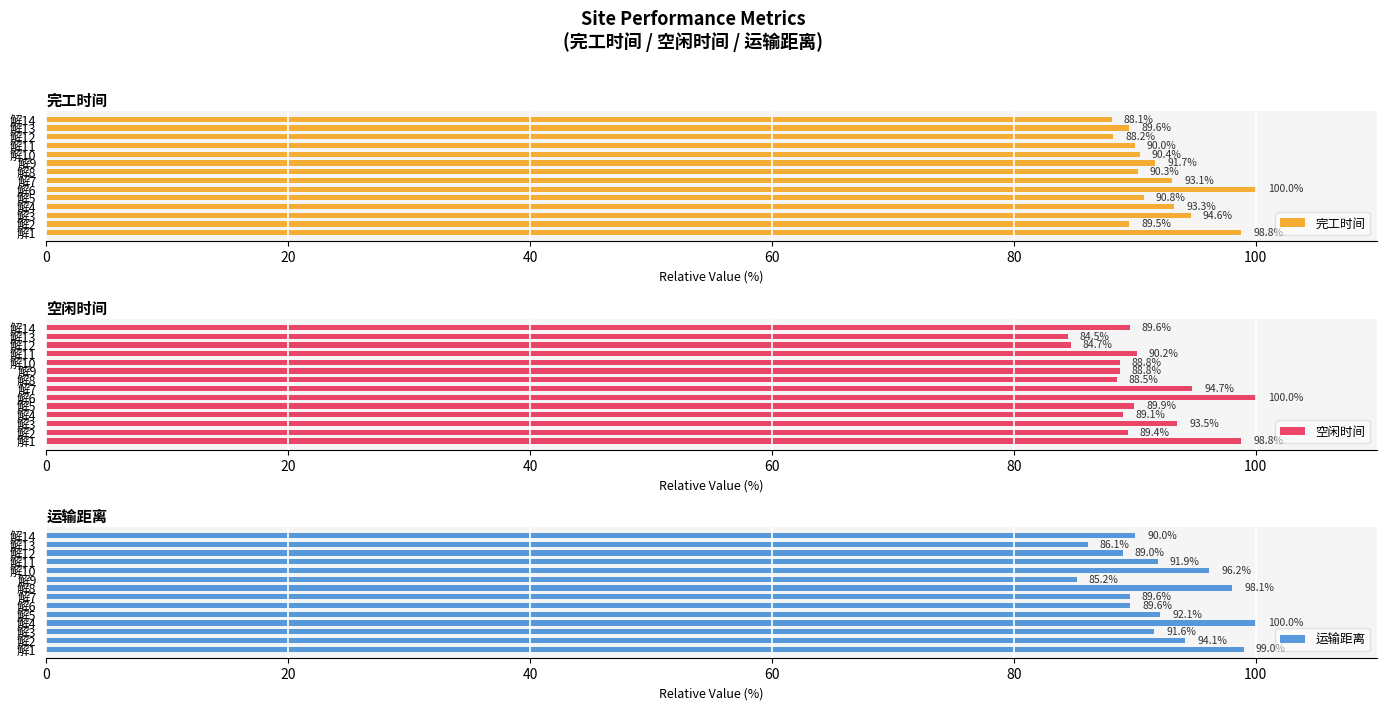

How many bars are there in total?

42